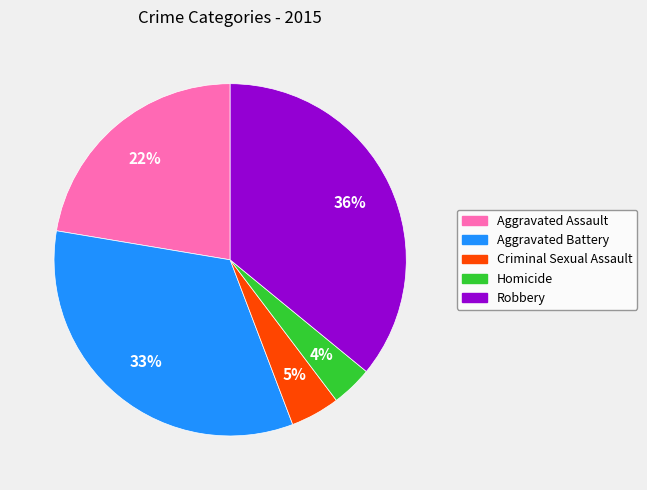

Do Aggravated Assault and Homicide together represent more than half of the pie?

No